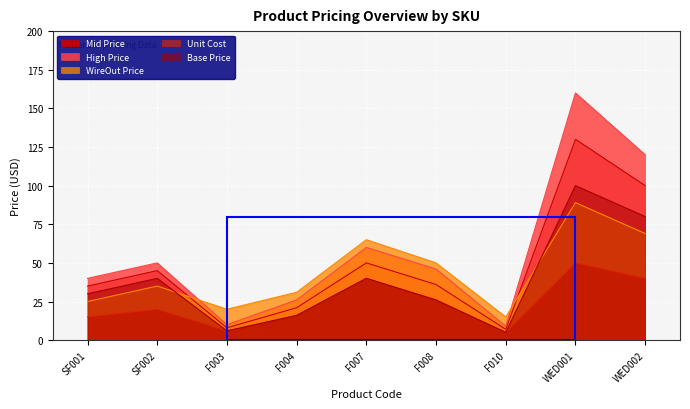

True or false: High Price and Base Price intersect in this chart.

False